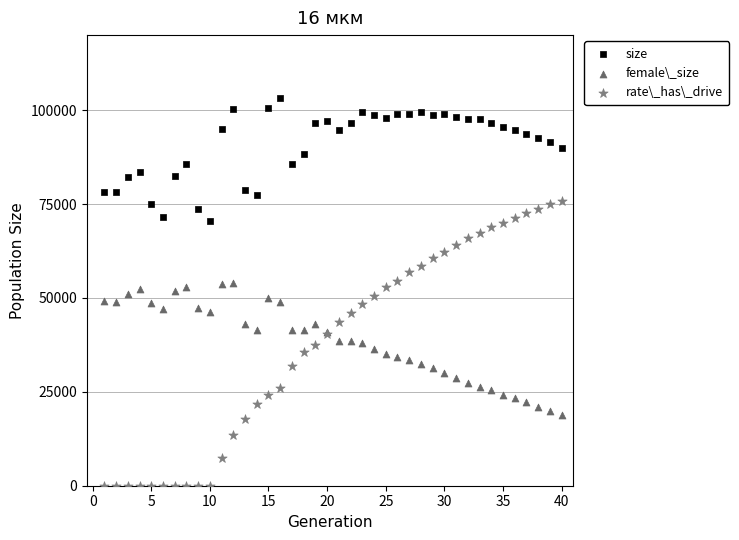

Which series reaches the maximum Y coordinate?

size